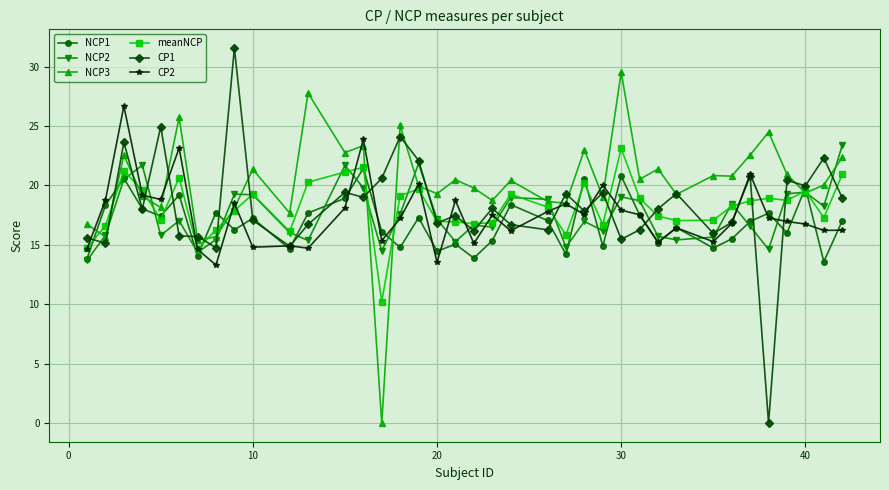

What is the minimum value for NCP1?

13.6